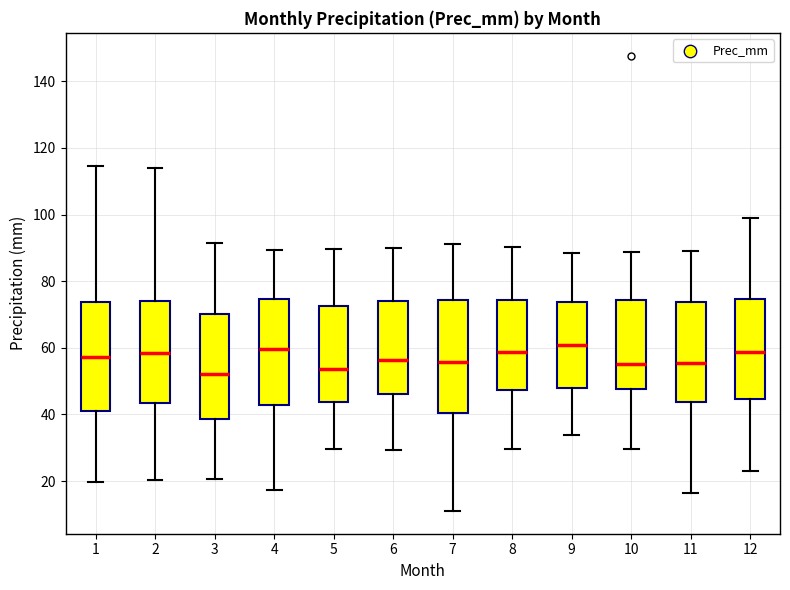

Reading left to right, transcribe this box plot: for each box, give where its median line is, the range the box spans, and where its two whiskers end, as read against the y-axis. The values are not printed on the chart, so give them approximately, as read against the axis.

1: median 58, box 42 to 74, whiskers 20 to 114
2: median 58, box 44 to 74, whiskers 20 to 114
3: median 52, box 38 to 70, whiskers 20 to 92
4: median 60, box 42 to 74, whiskers 18 to 90
5: median 54, box 44 to 72, whiskers 30 to 90
6: median 56, box 46 to 74, whiskers 30 to 90
7: median 56, box 40 to 74, whiskers 12 to 92
8: median 58, box 48 to 74, whiskers 30 to 90
9: median 60, box 48 to 74, whiskers 34 to 88
10: median 56, box 48 to 74, whiskers 30 to 88
11: median 56, box 44 to 74, whiskers 16 to 88
12: median 58, box 44 to 74, whiskers 24 to 98